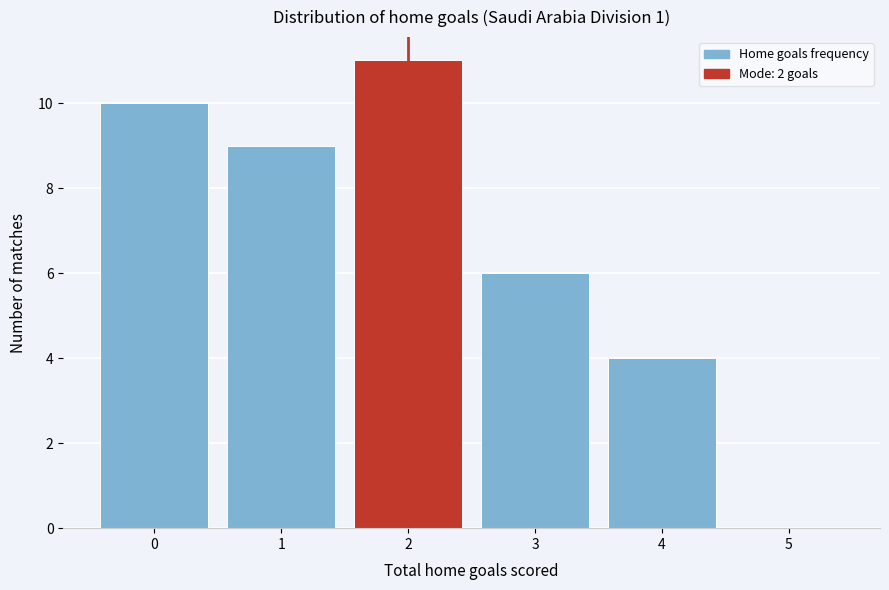

What is the height of the bar covering 2.5 to 3.5 on the x-axis? The values are not printed on the chart, so give them approximately, as read against the axis.

6